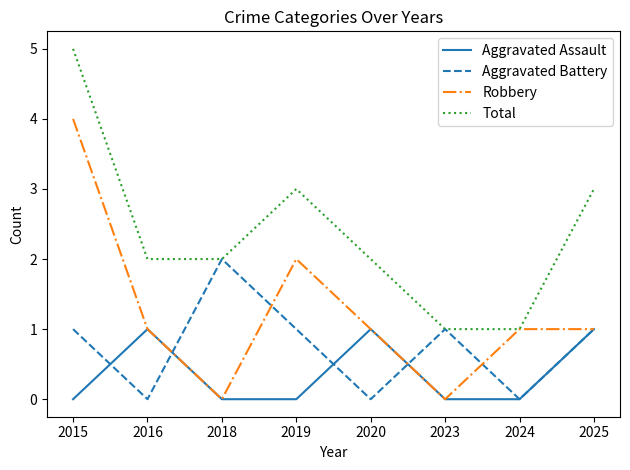

Does the chart display data point markers on the line(s)?

No